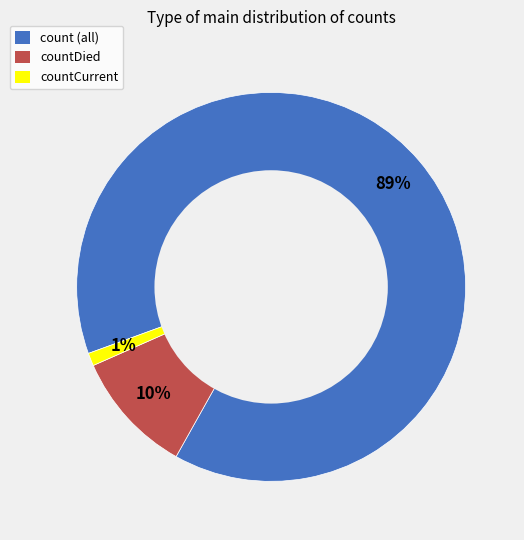

Is there any slice that represents more than half of the pie?

Yes